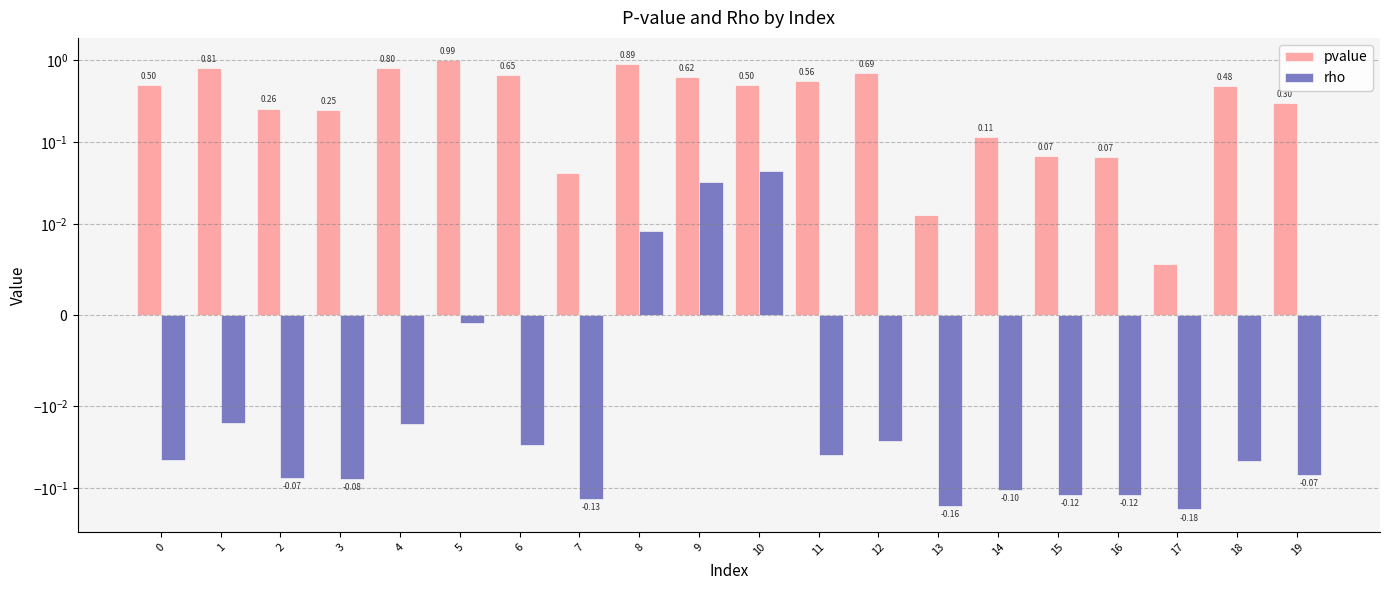

At which category does the chart reach its peak across all series?

5